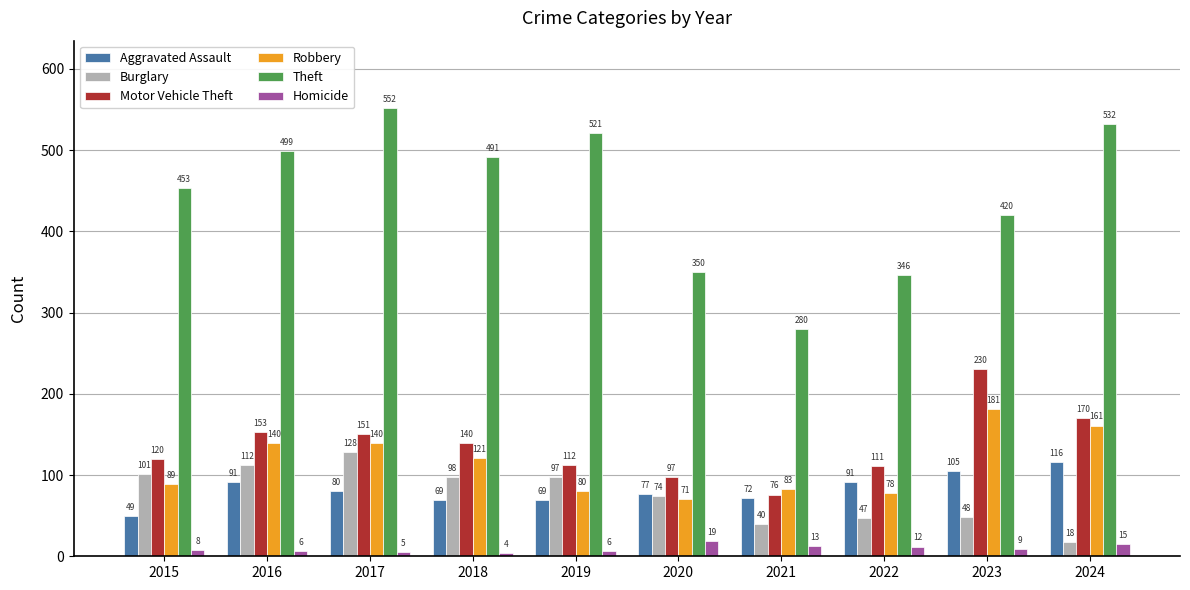

Which series has the largest total across all categories?

Theft